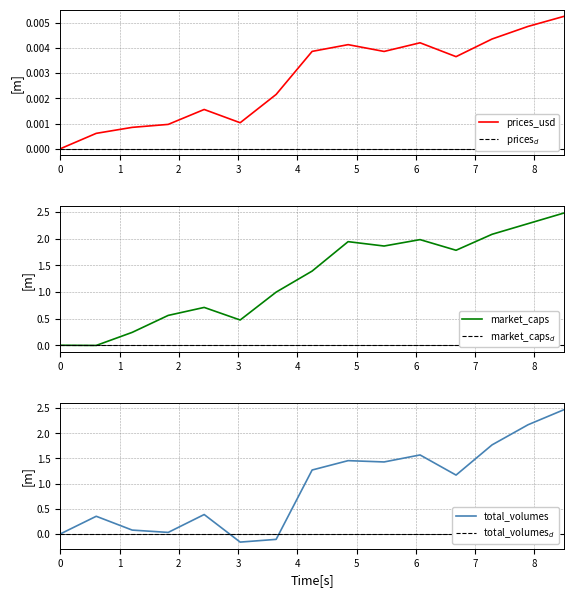

The value of prices_usd at 3 is 0.0. True or false?

True